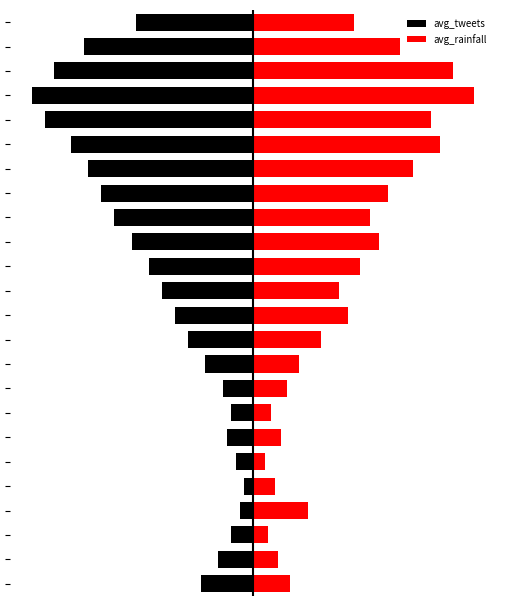

List the series in order of their peak value, lowest first.

avg_tweets, avg_rainfall